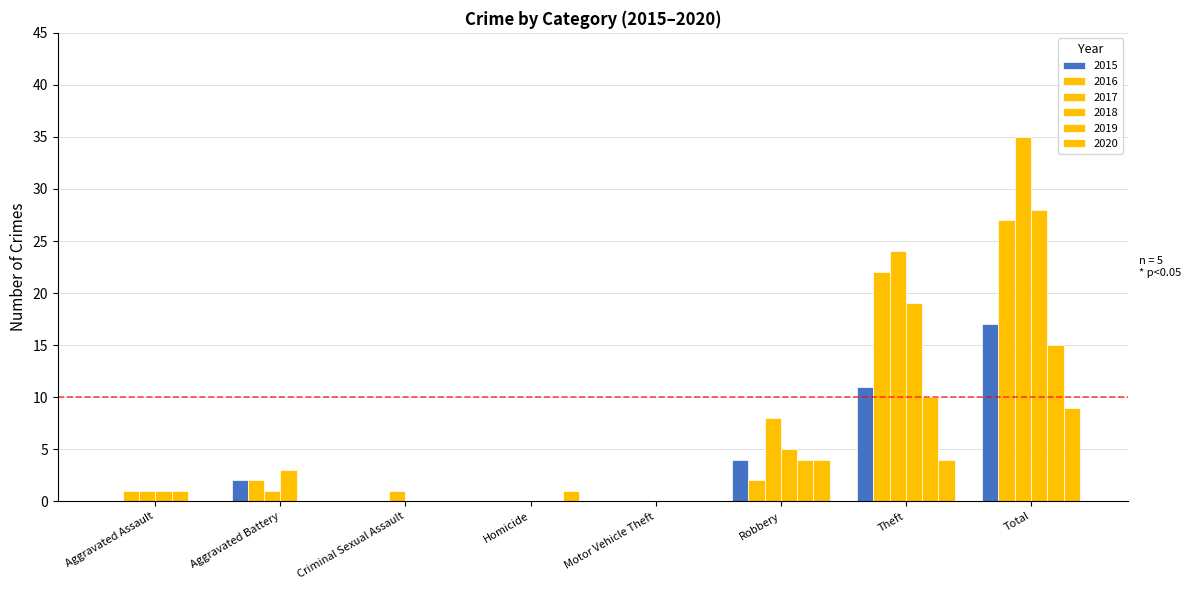

List the labels in order of 2017 value, smallest first.

Homicide, Motor Vehicle Theft, Aggravated Assault, Aggravated Battery, Criminal Sexual Assault, Robbery, Theft, Total